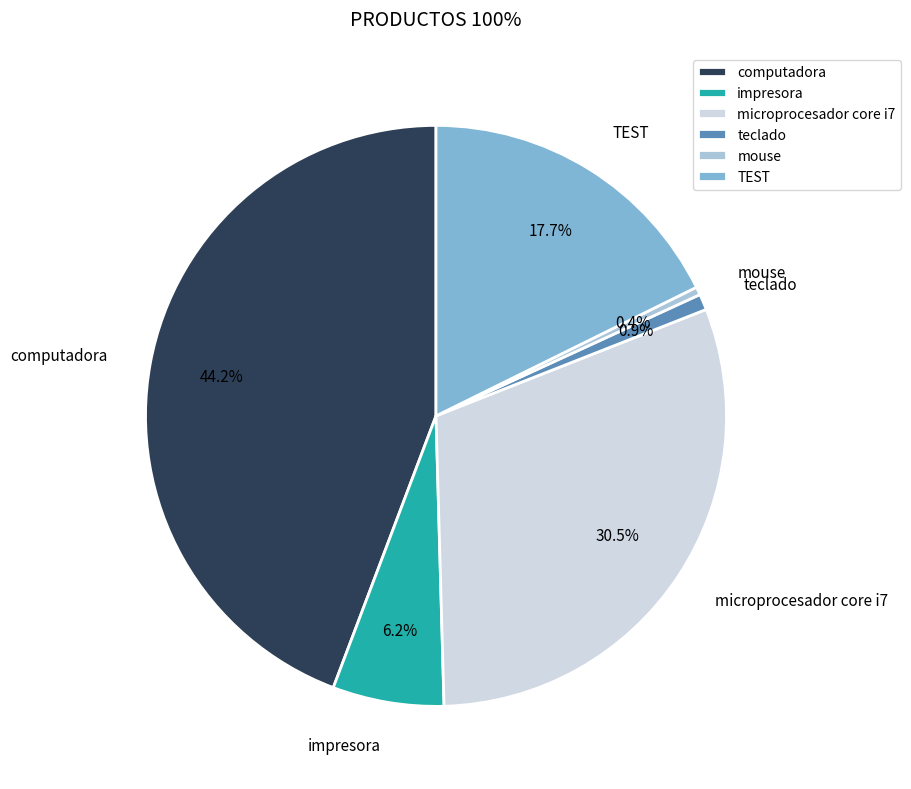

Is the sum of microprocesador core i7 and computadora greater than half?

Yes